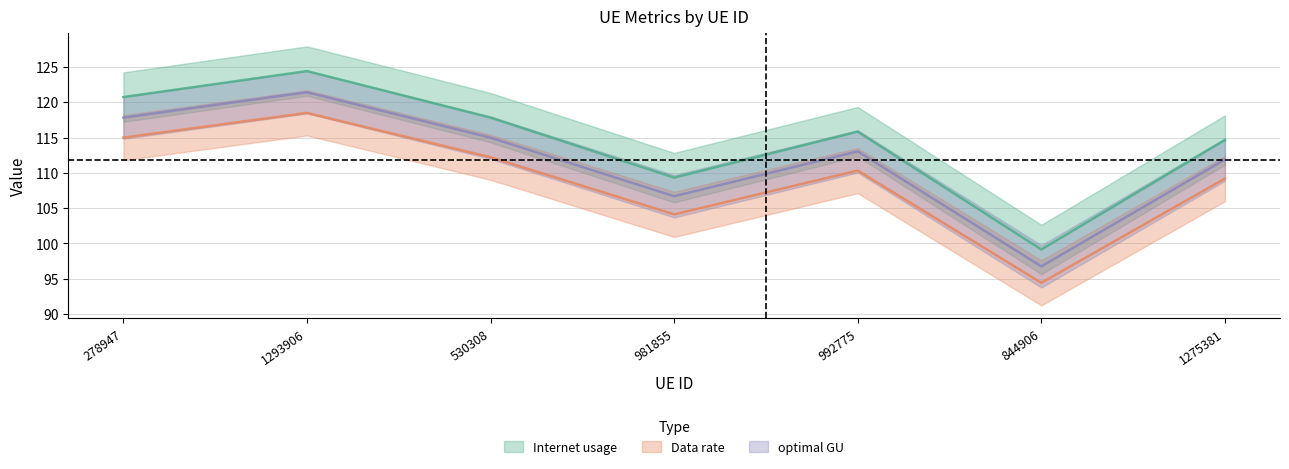

How many interior local valleys does the optimal GU series have?

2